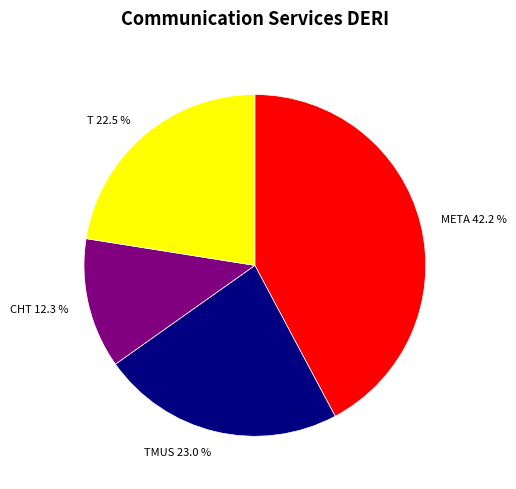

Approximately how many times larger is the value at META 42.2 % compared to T 22.5 %?

1.9